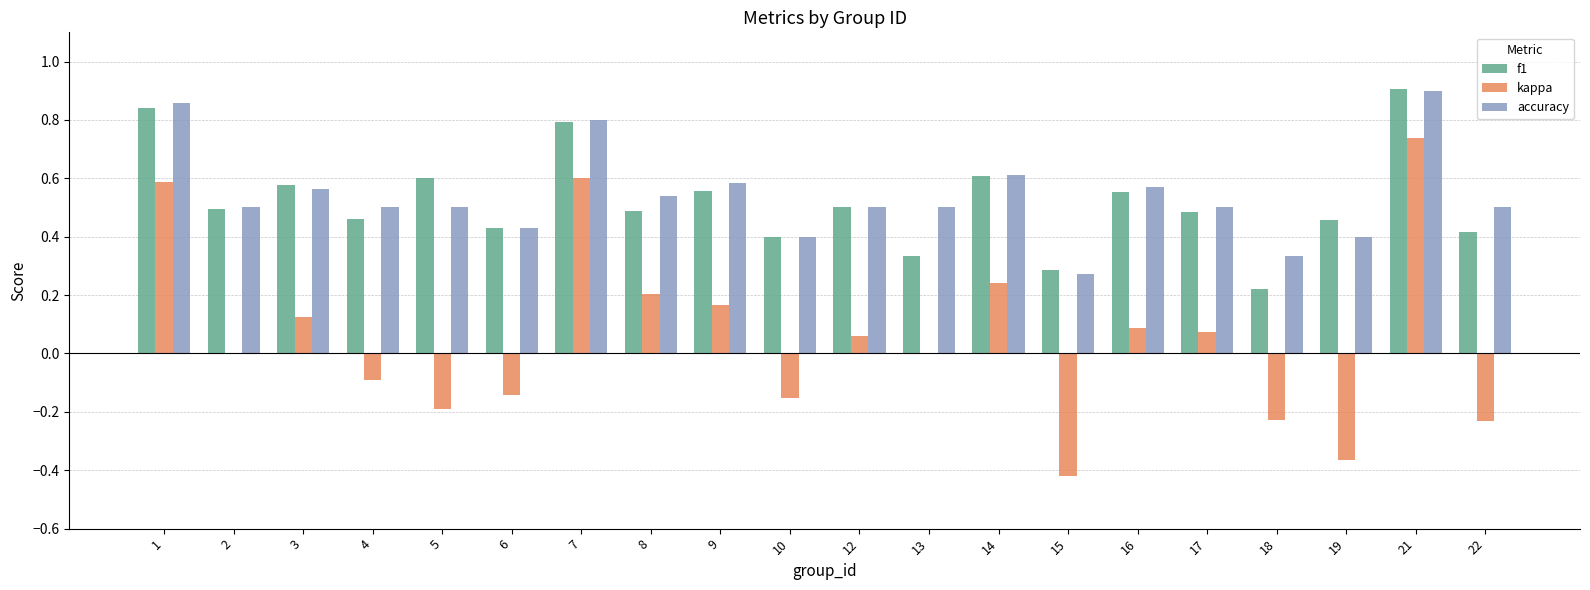

Is the value of f1 at 16 greater than the value of kappa at 16?

Yes